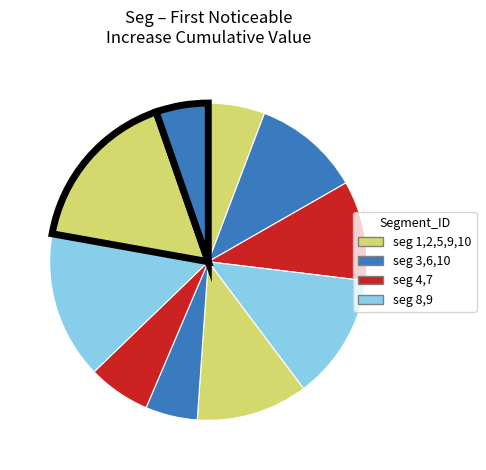

Count the number of slices in the pie.

10